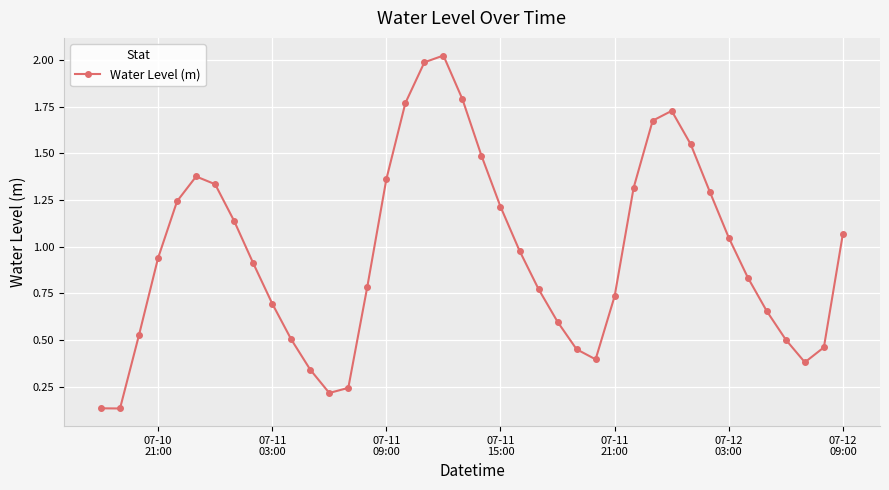

What is the difference between the second highest and second lowest values?

1.9